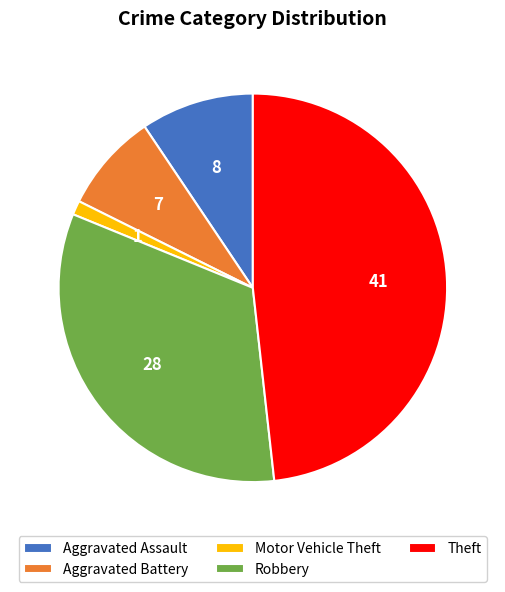

Approximately how many times larger is the value at Aggravated Assault compared to Motor Vehicle Theft?

8.0